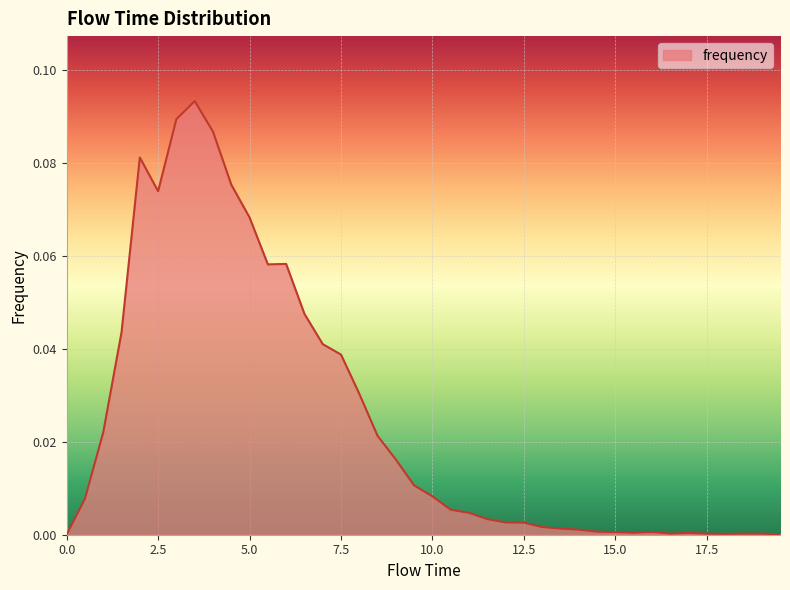

What is the label of the 39th point from the right?

0.5